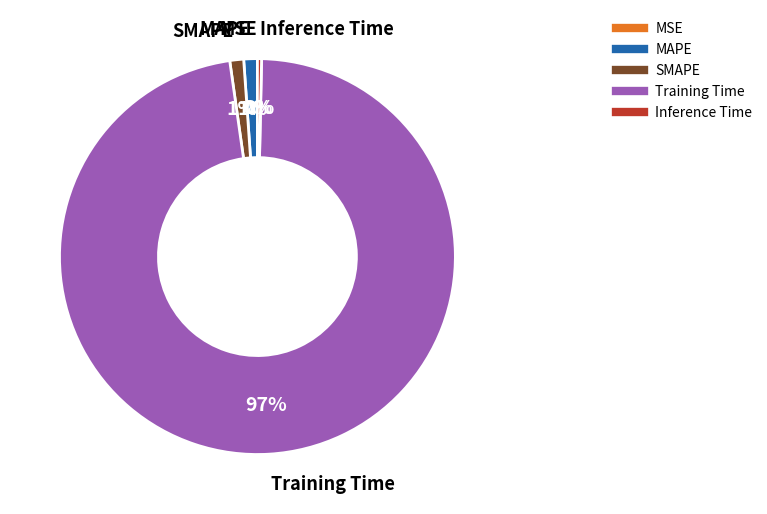

To the nearest percent, what portion does MAPE represent?

1%